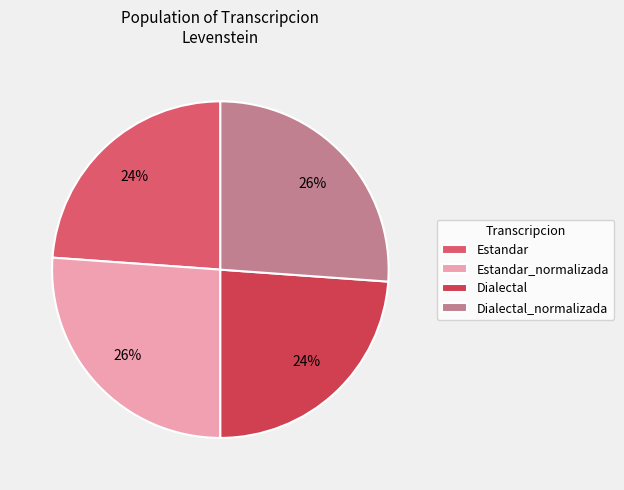

Approximately how many times larger is the value at Dialectal_normalizada compared to Dialectal?

1.1